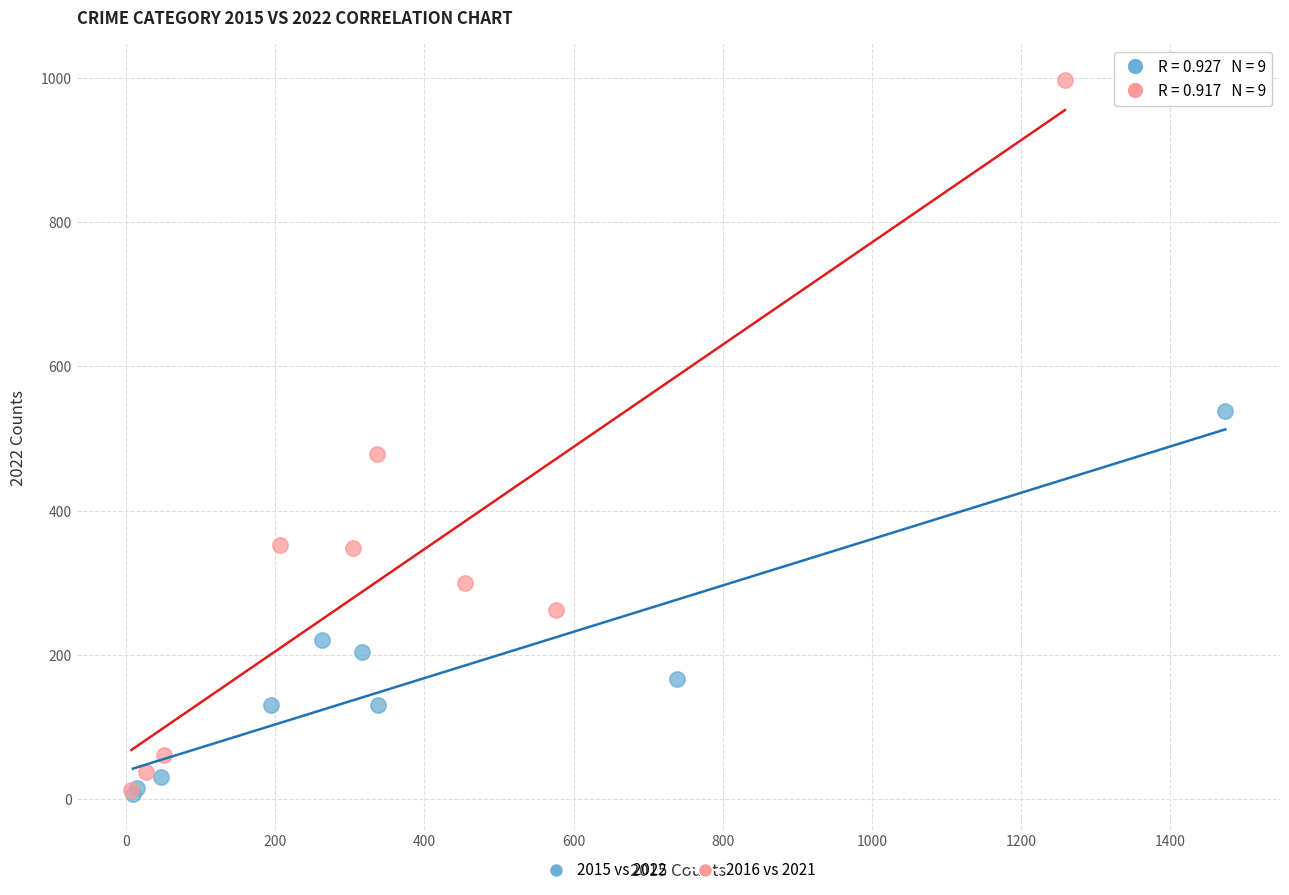

Which series has the largest Y range (max minus min)?

2016 vs 2021